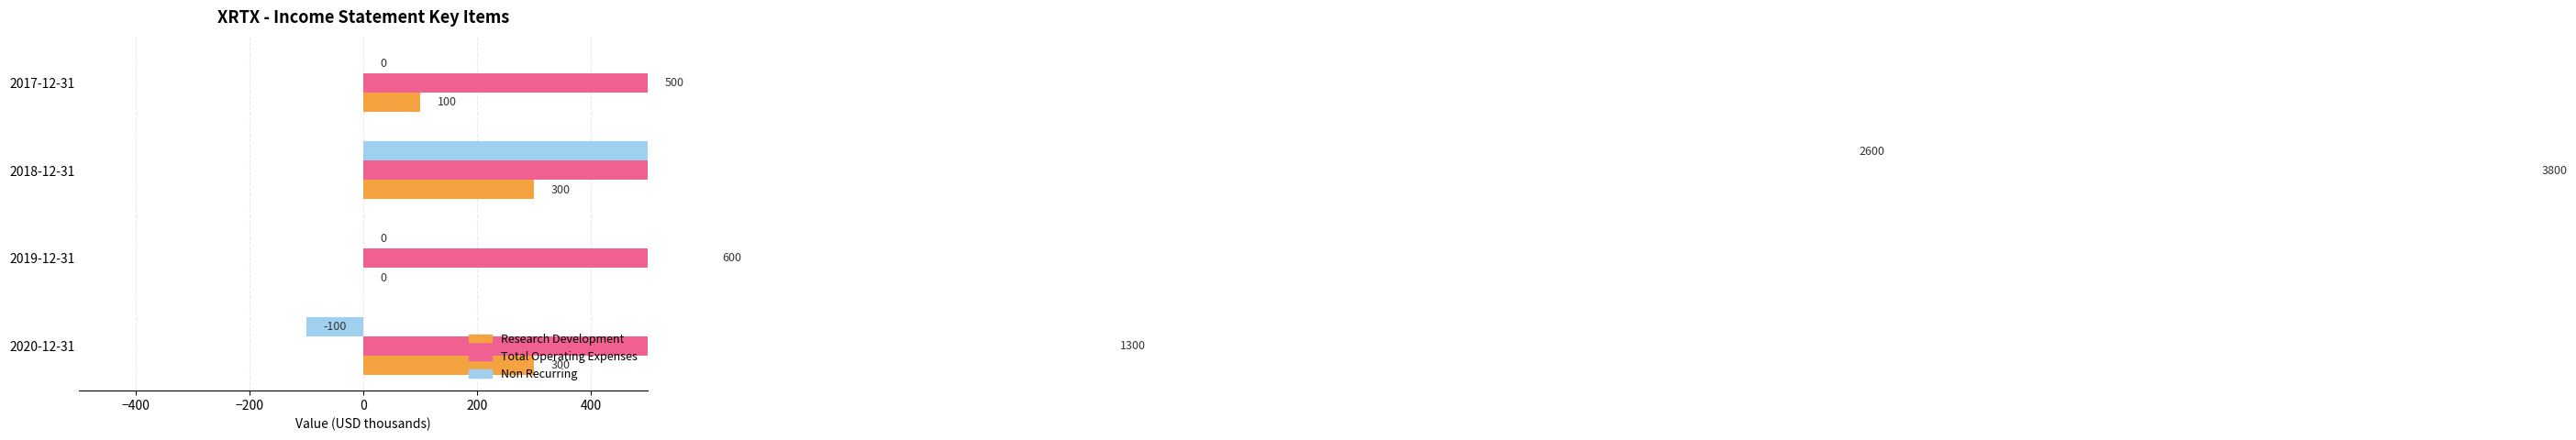

Read the Total Operating Expenses value at 2018-12-31.

3800